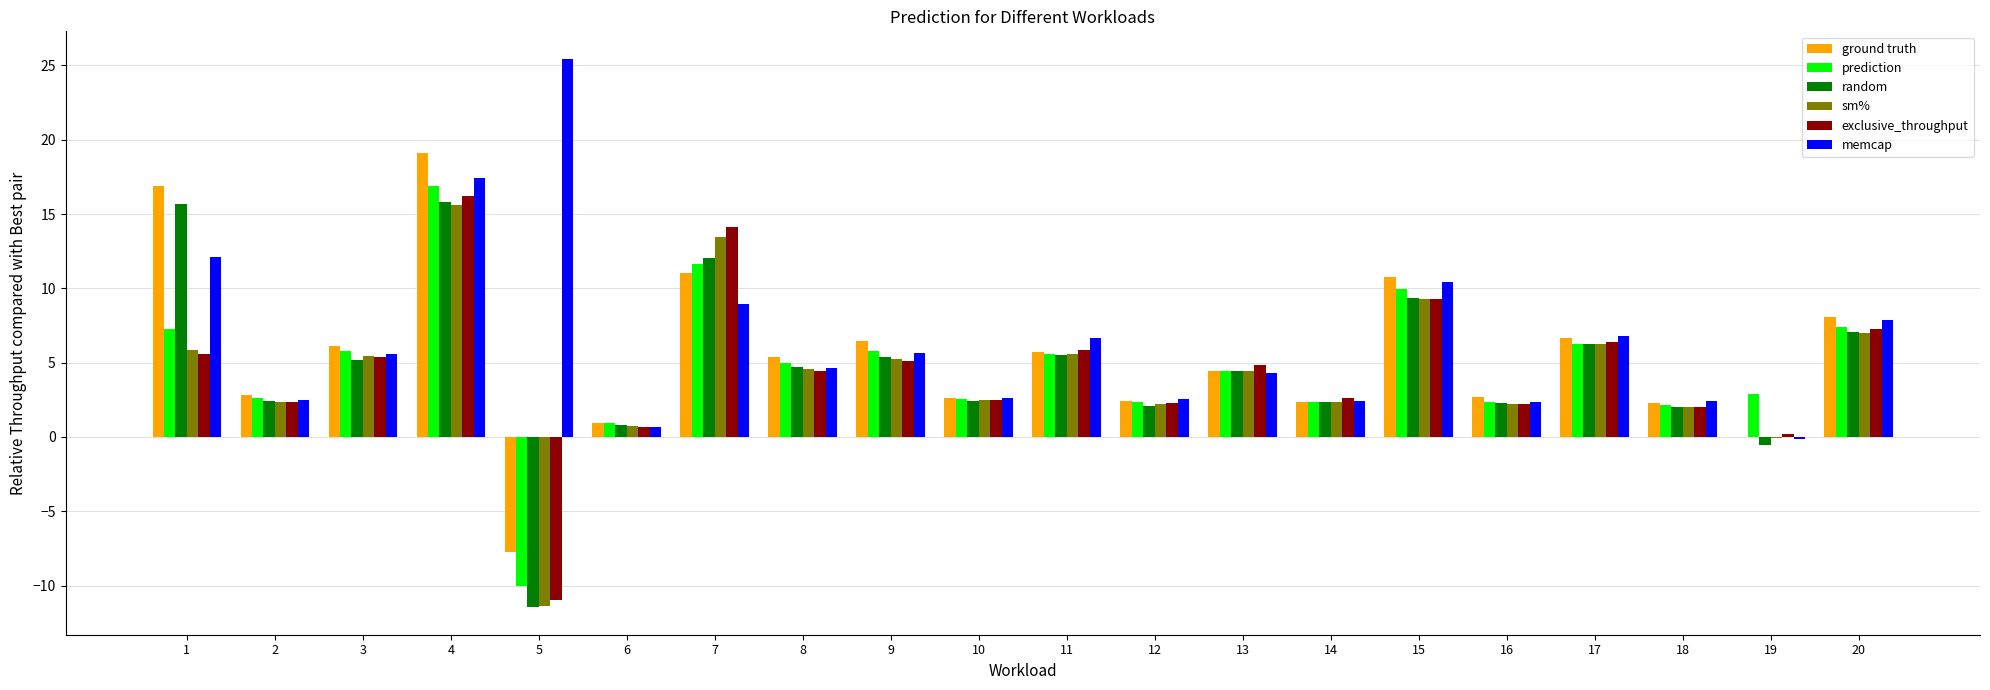

The prediction series shows 4.4 at 13. True or false?

True